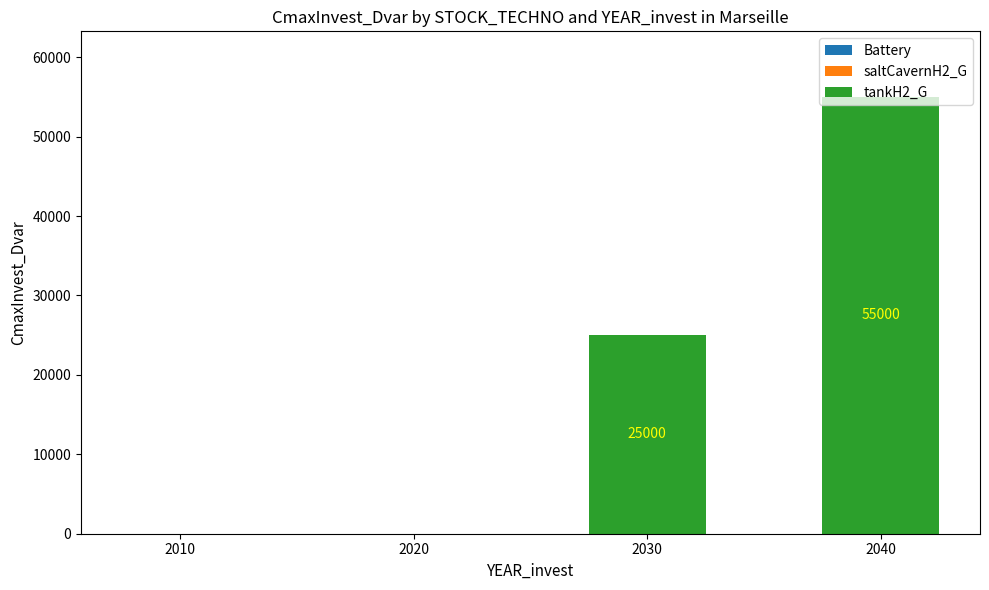

How many values are between 0 and 55000?

4